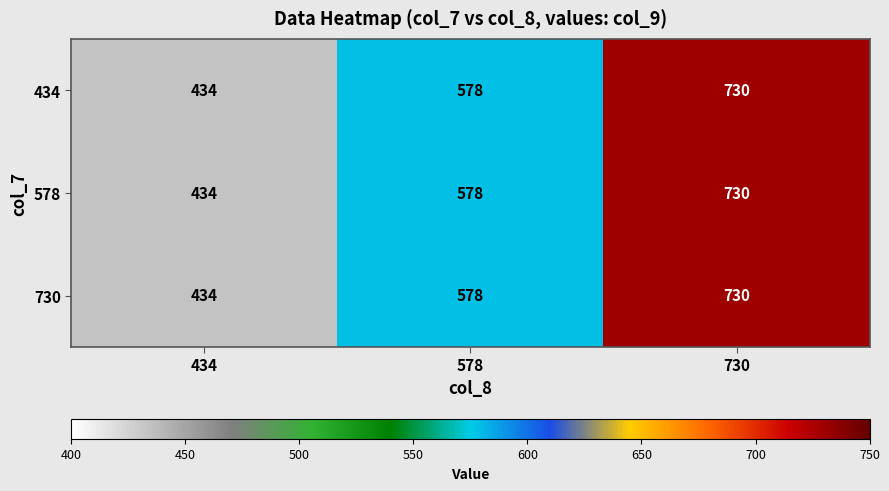

What is the sum of the 730 values at 578 and 730?

1308